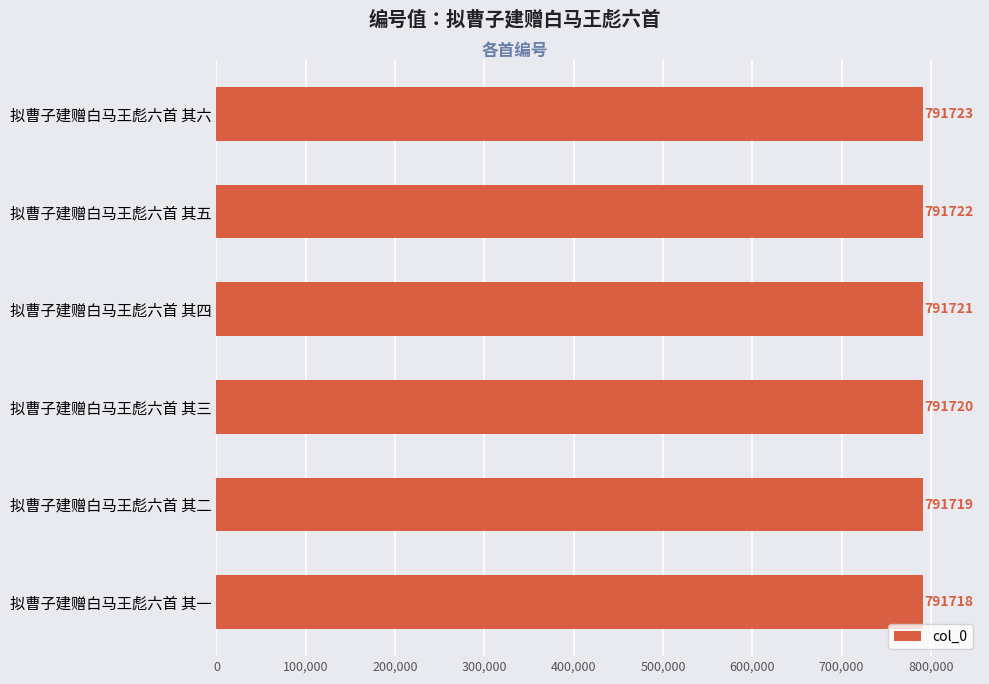

What is the value of the 1st bar from the top?

791723